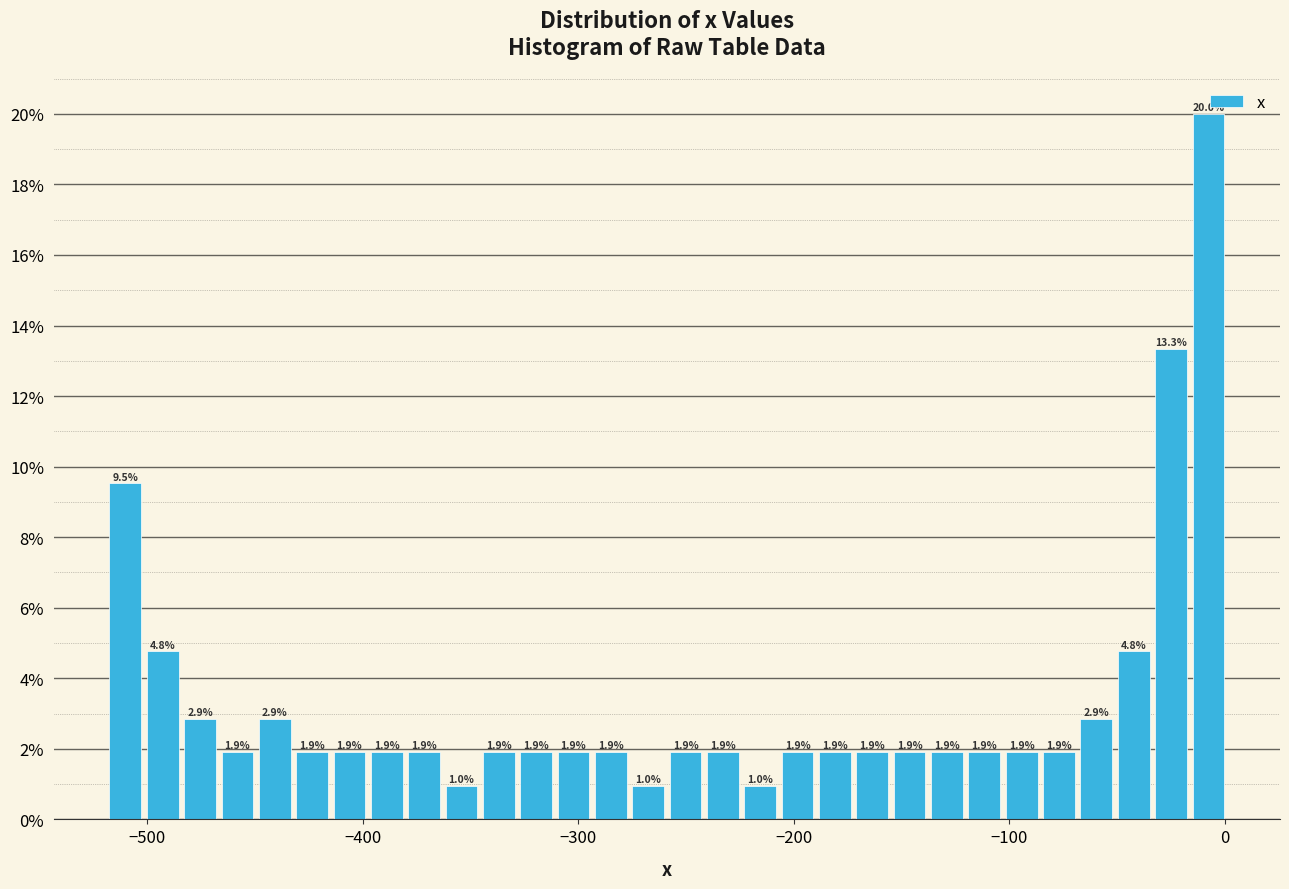

Around what value on the x-axis is the tallest bar? Give the approximate position of its centre, as read against the axis.

-10